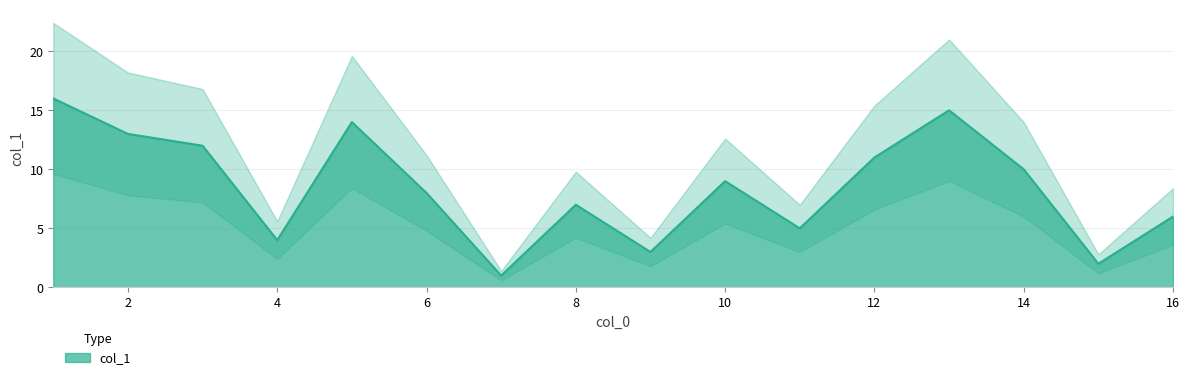

The chart shows a value of 11 at 12. True or false?

True